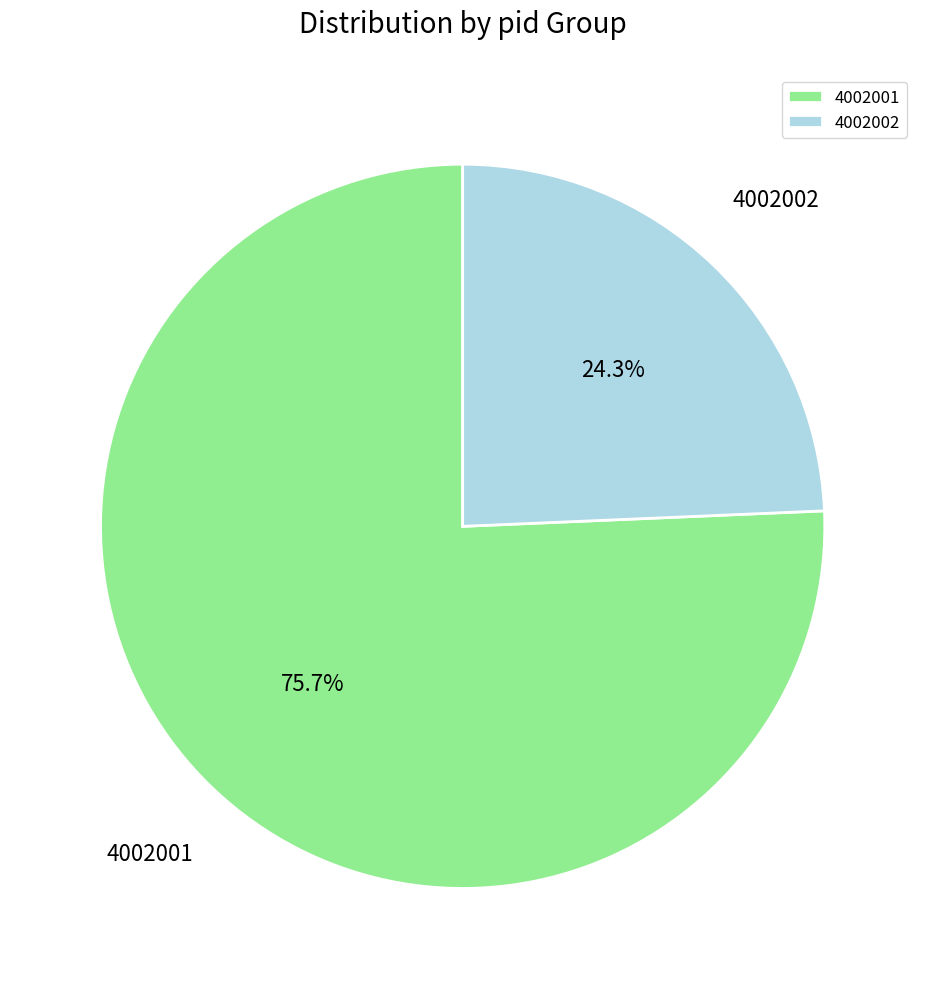

Which category has the smallest portion of the pie?

4002002